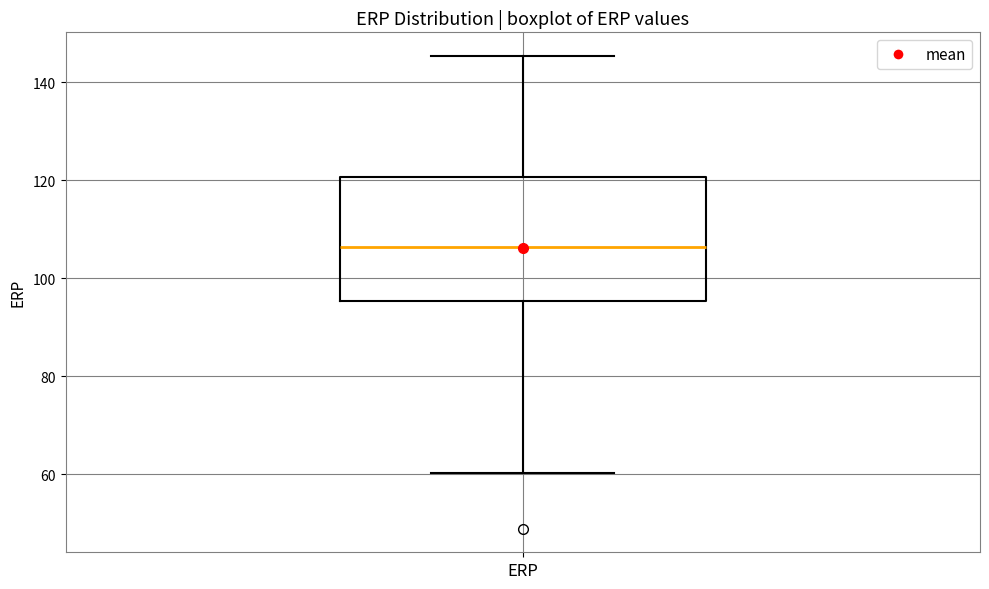

Where is the upper edge of the box for ERP on the y-axis? The values are not printed on the chart, so give them approximately, as read against the axis.

120